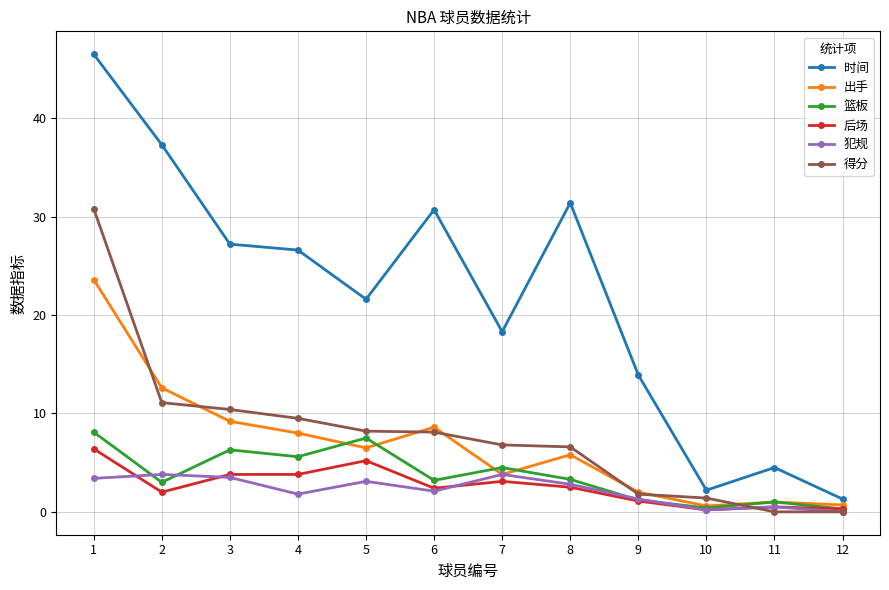

The 后场 series shows 3.8 at 4. True or false?

True